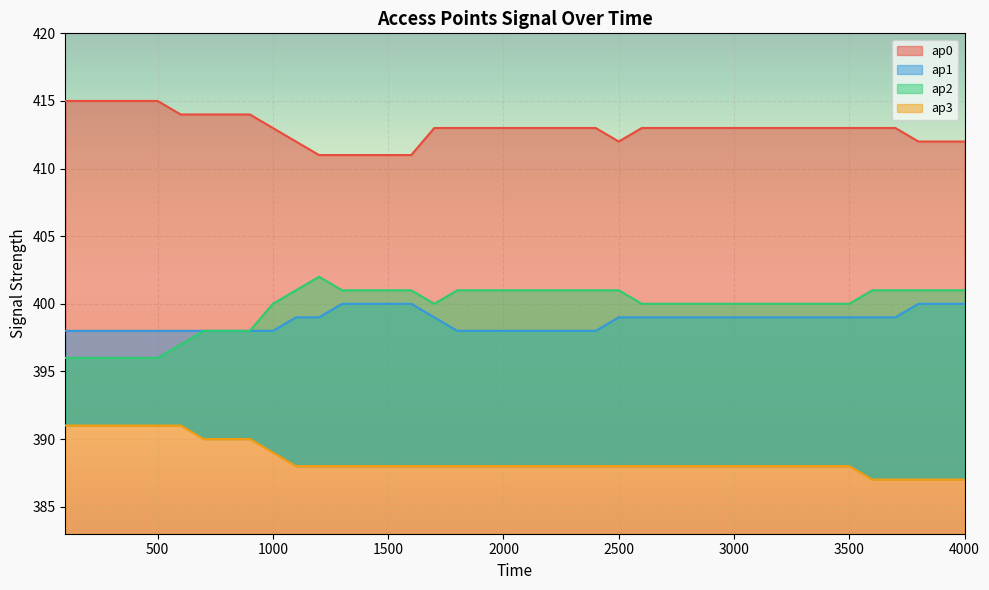

What is the value of the ap1 point at the 40th from the left?

400